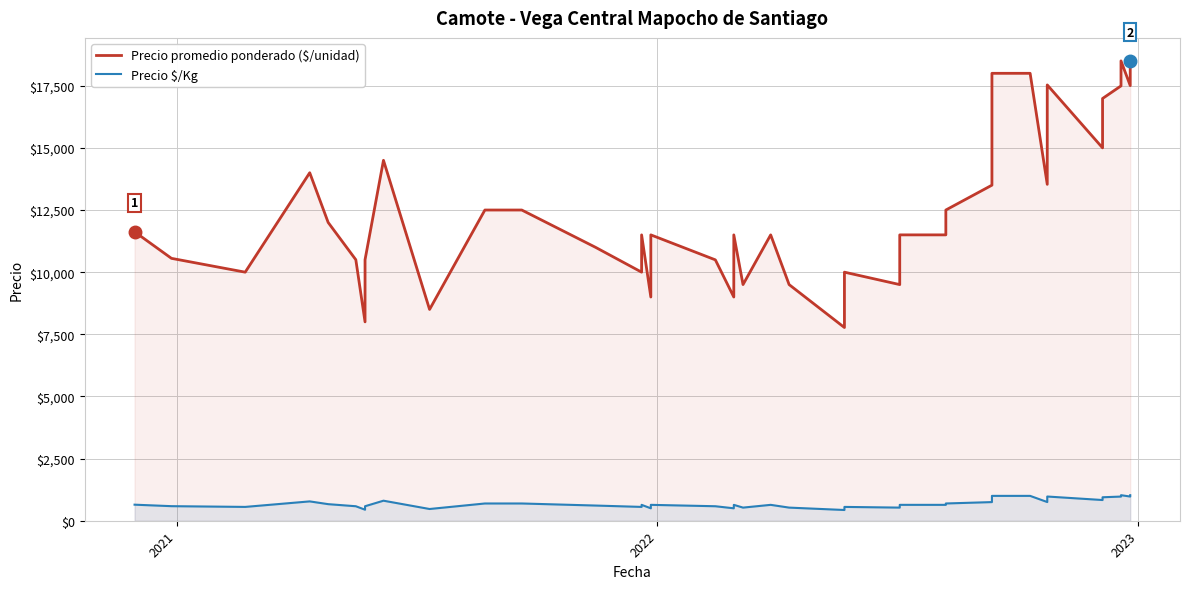

How many data points in Precio promedio ponderado ($/unidad) are above 11500?

18